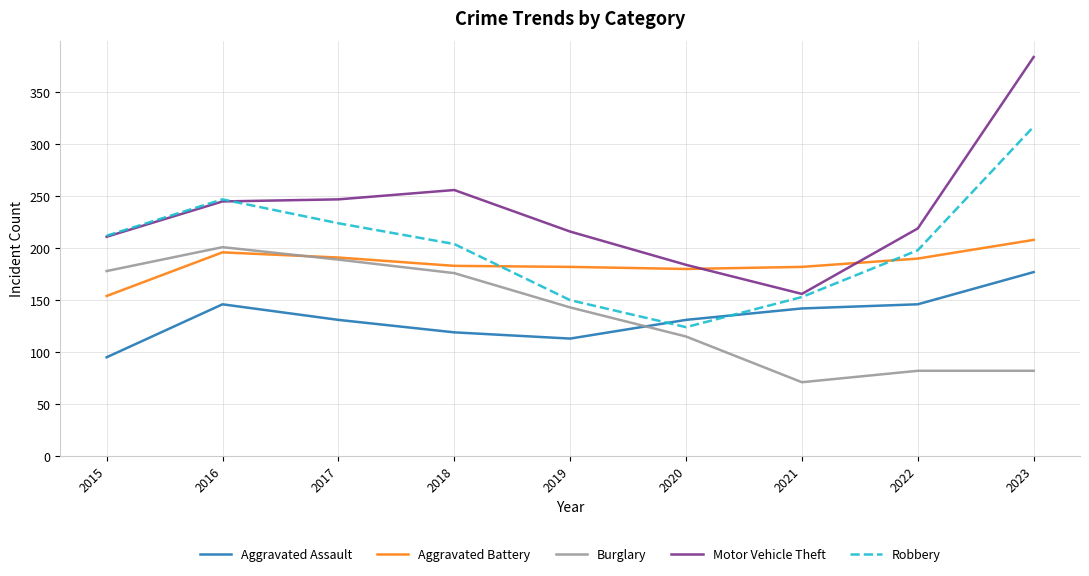

Which category has the lowest value across all series?

2021